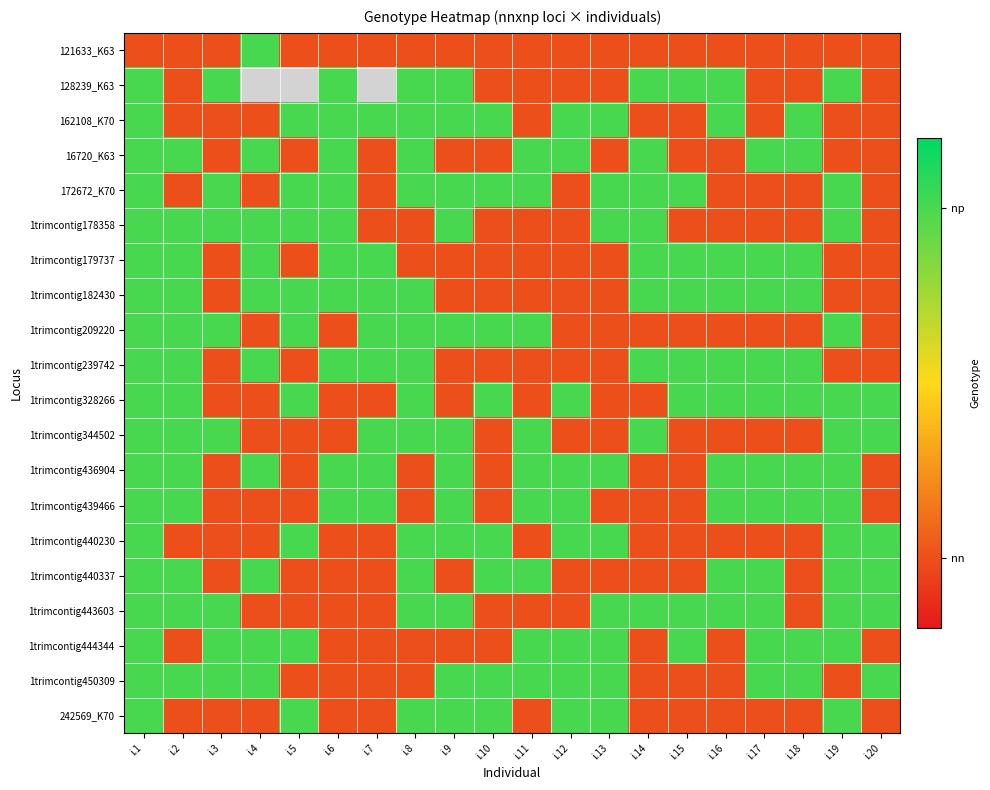

What is the minimum value shown in the chart?

1.0